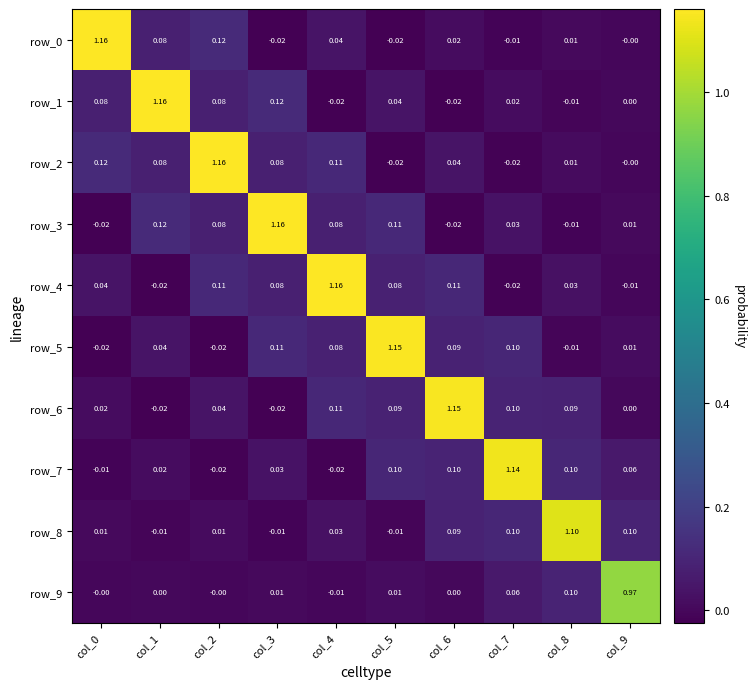

How many values in row_4 are above zero?

7